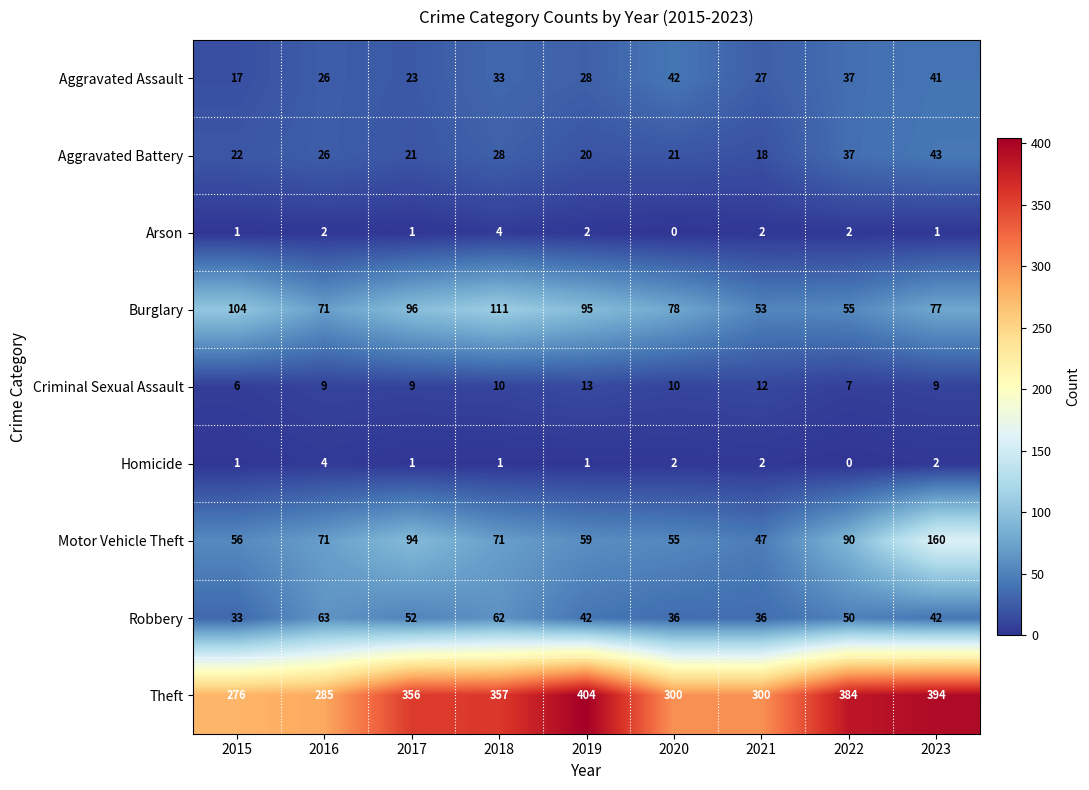

Which category has the highest value in the Robbery series?

2016